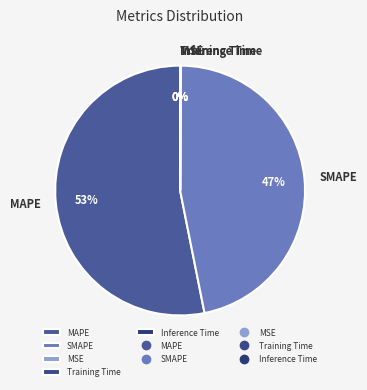

Which category has the biggest portion of the pie?

MAPE